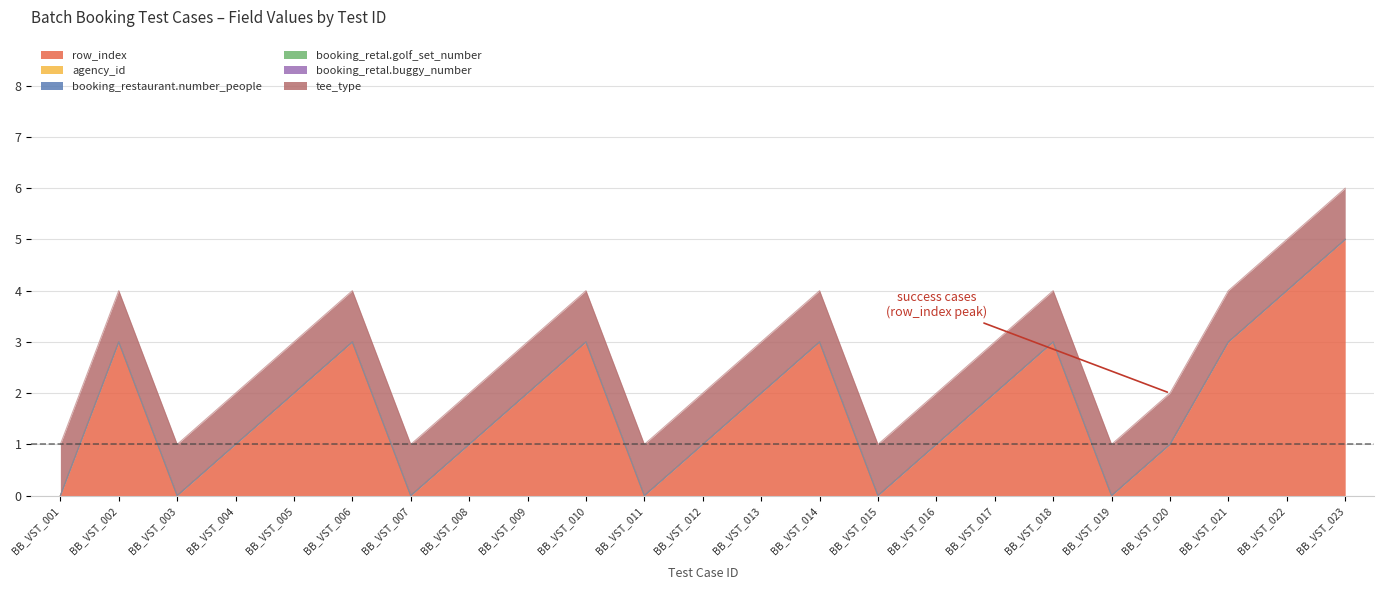

True or false: booking_retal.buggy_number has more than 1 interior local peaks.

False